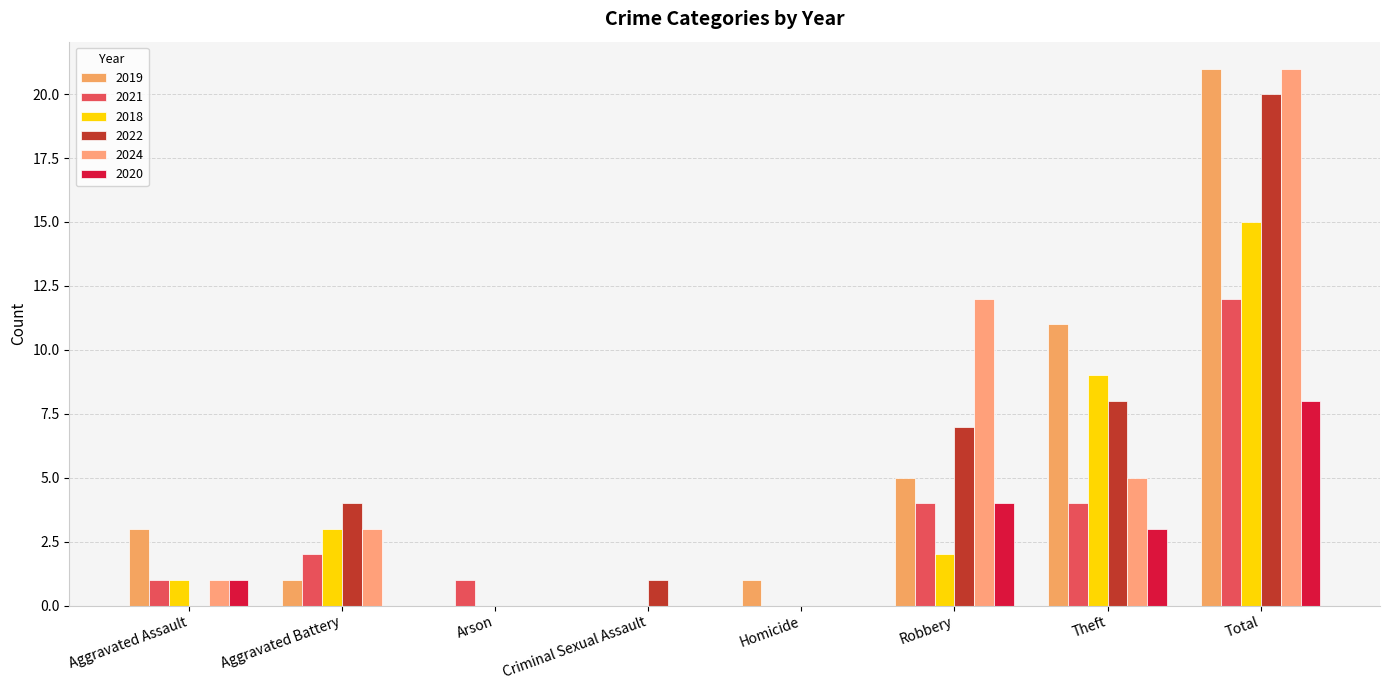

At Robbery, list the series in order from largest to smallest.

2024, 2022, 2019, 2021, 2020, 2018